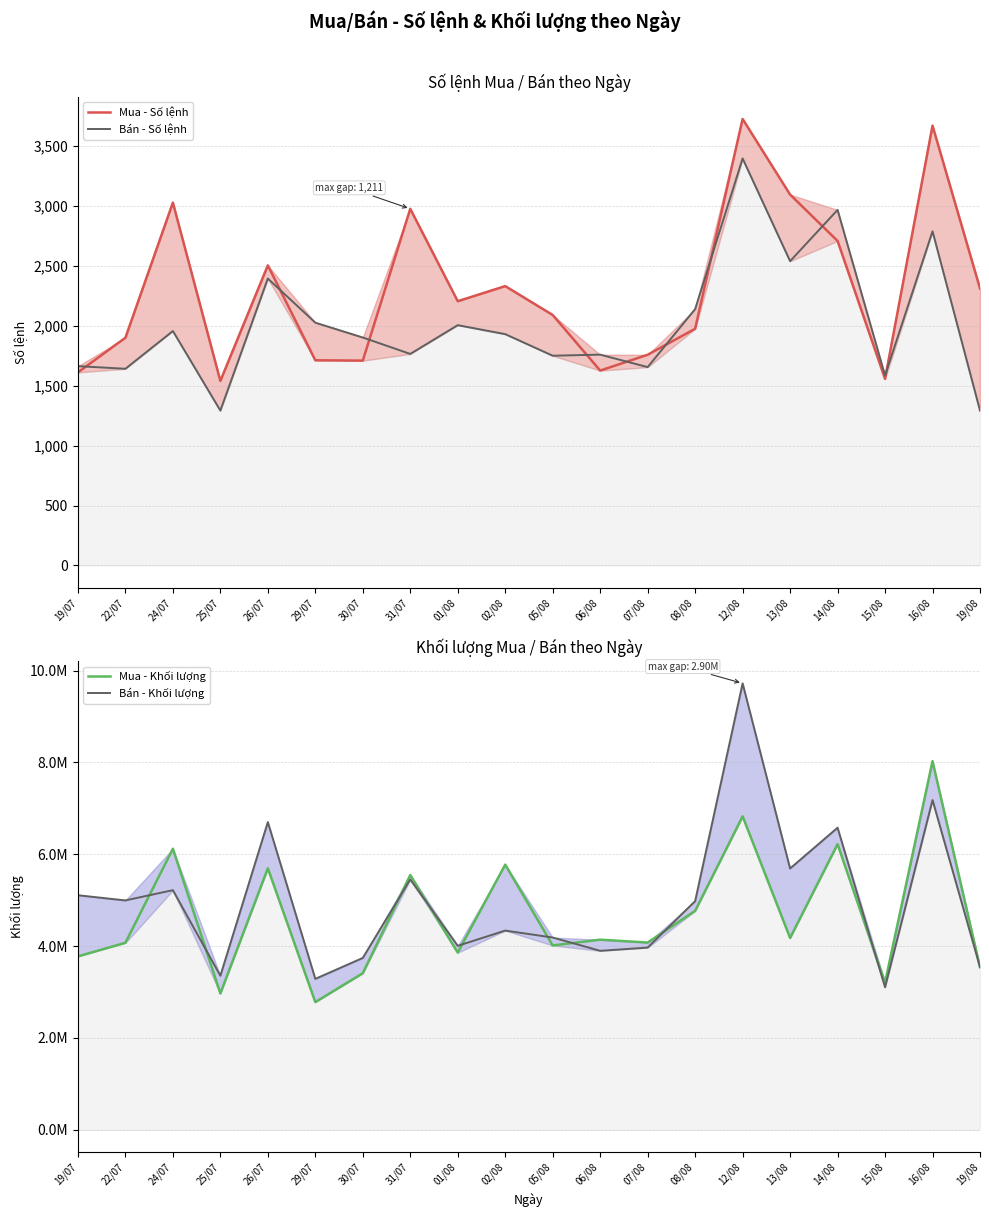

What is the difference between the maximum and second lowest values in the Bán - Số lệnh series?

2104